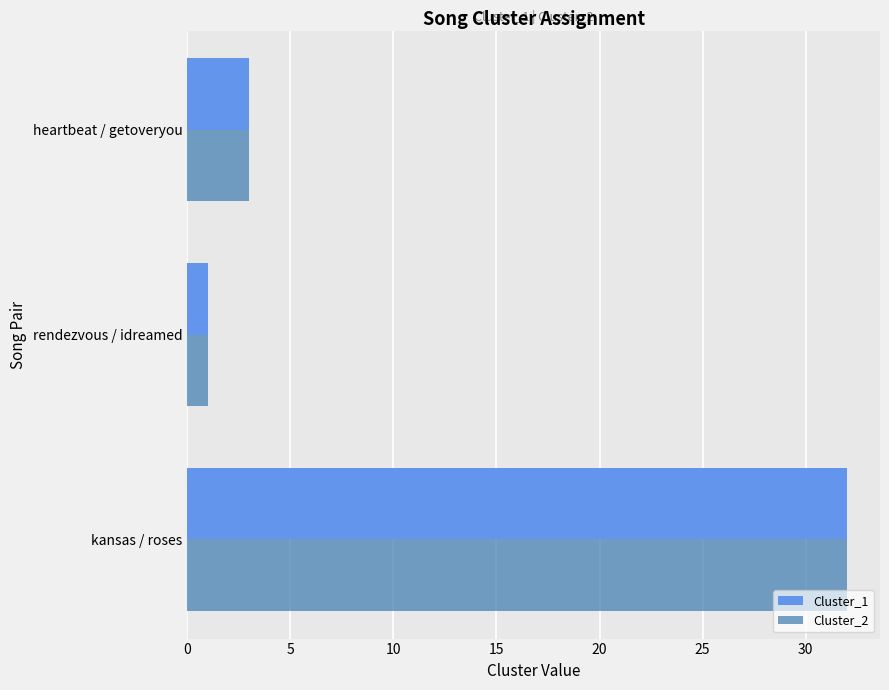

The Cluster_1 series shows 48 at kansas / roses. True or false?

False